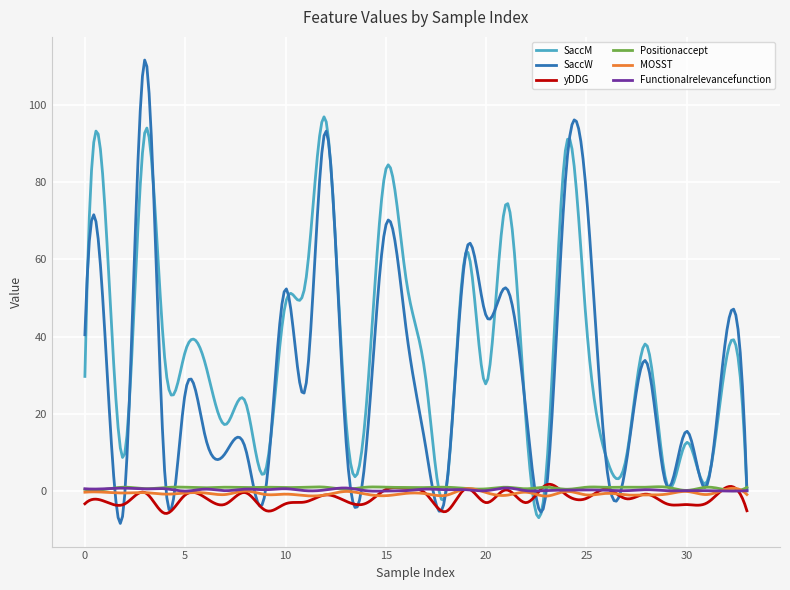

What is the maximum value for MOSST?

0.7